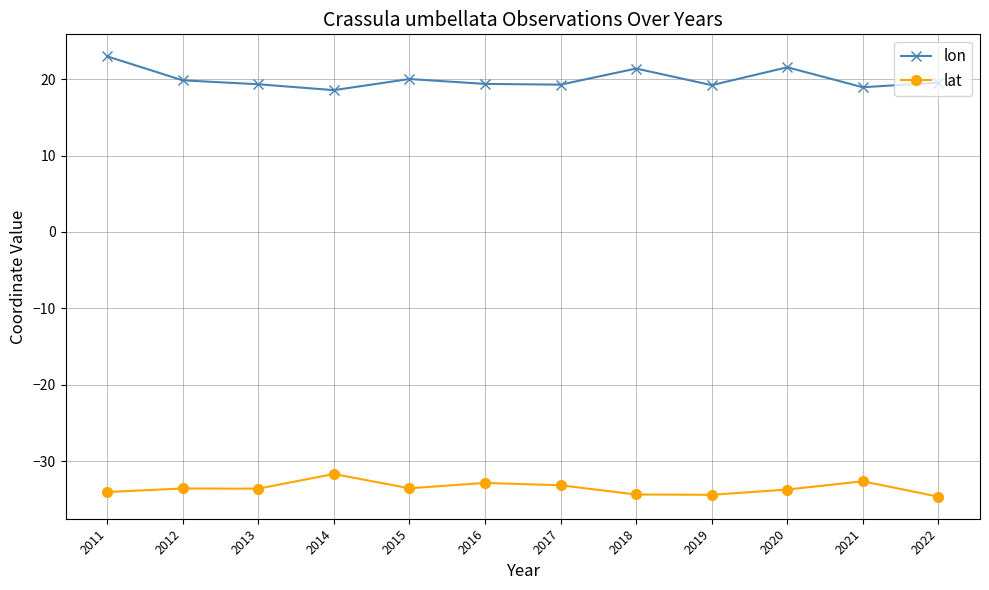

List the series in order of their overall mean, highest first.

lon, lat